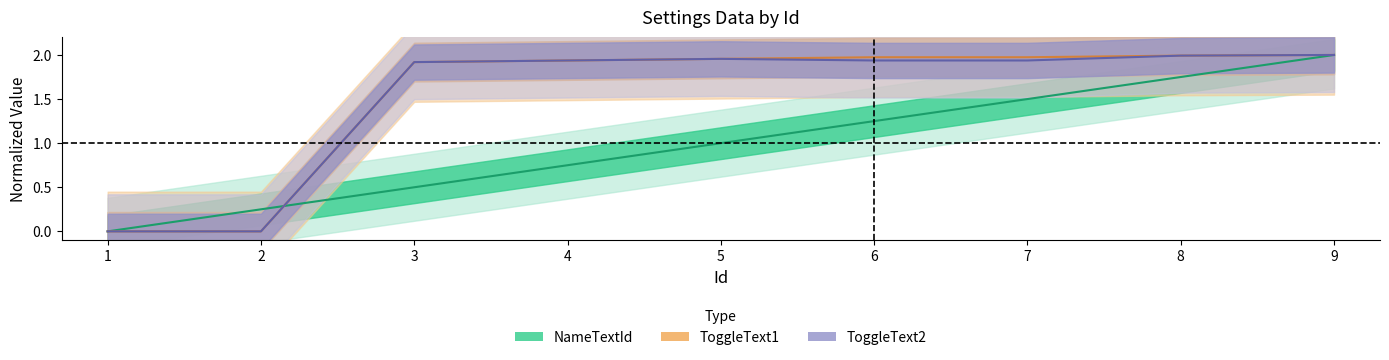

Does the chart display data point markers on the line(s)?

No